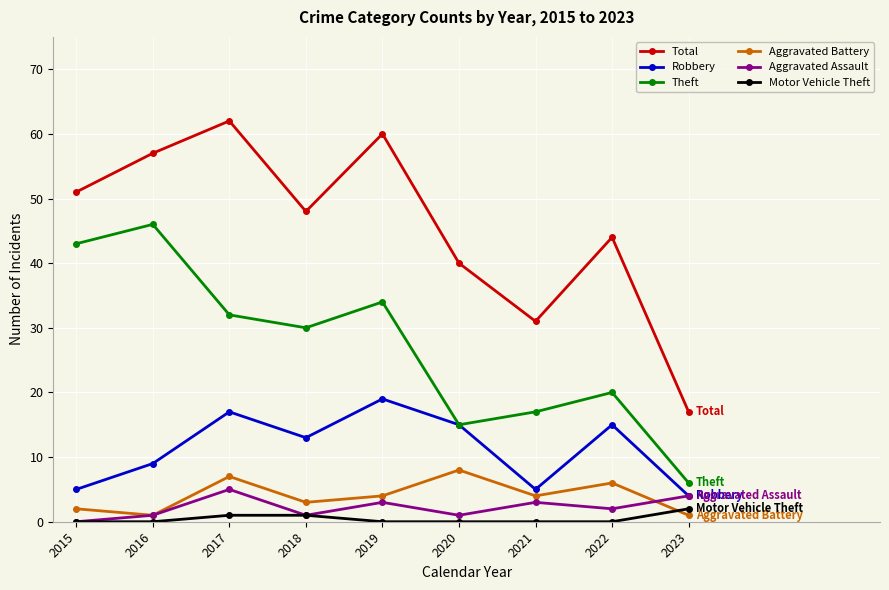

What is the difference between the highest and lowest values at 2016?

57